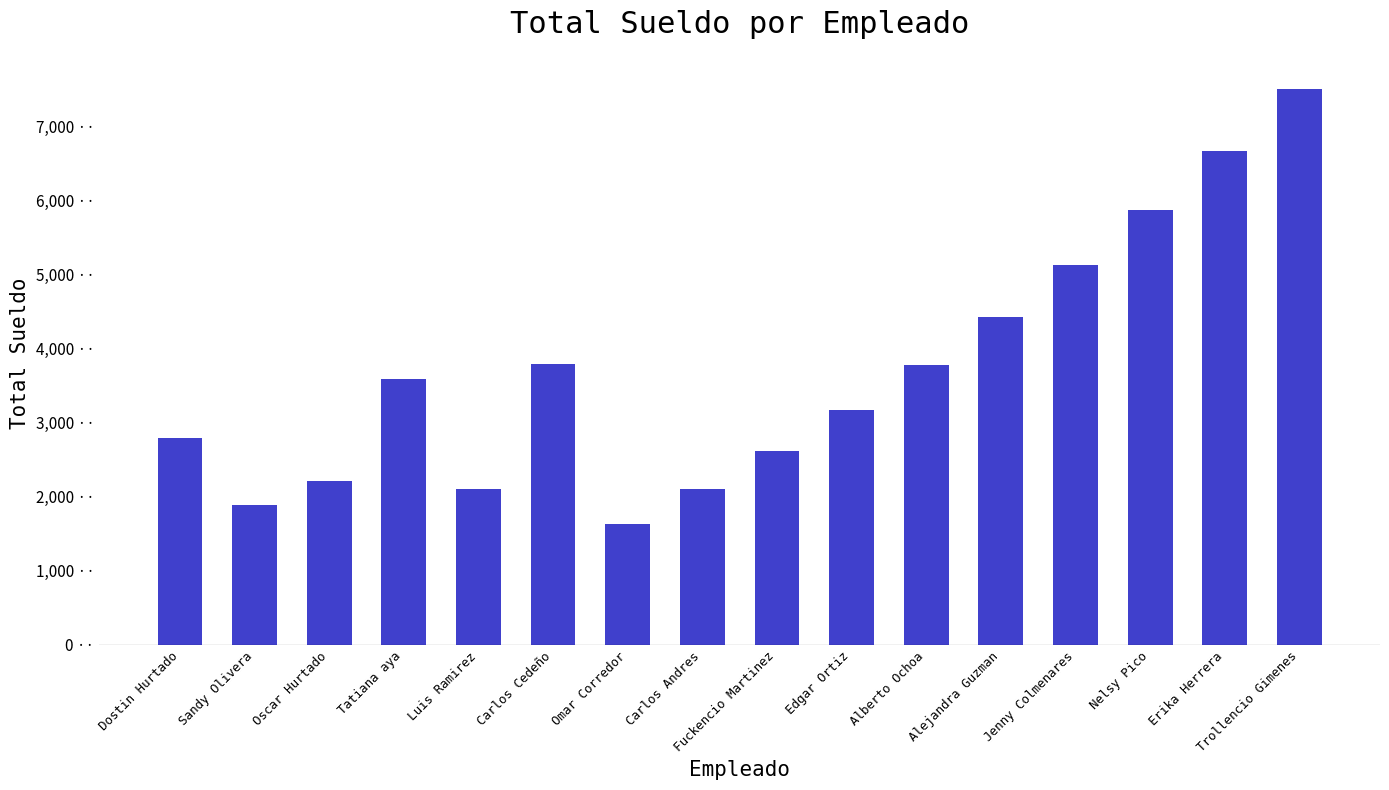

Does the chart contain any negative values?

No